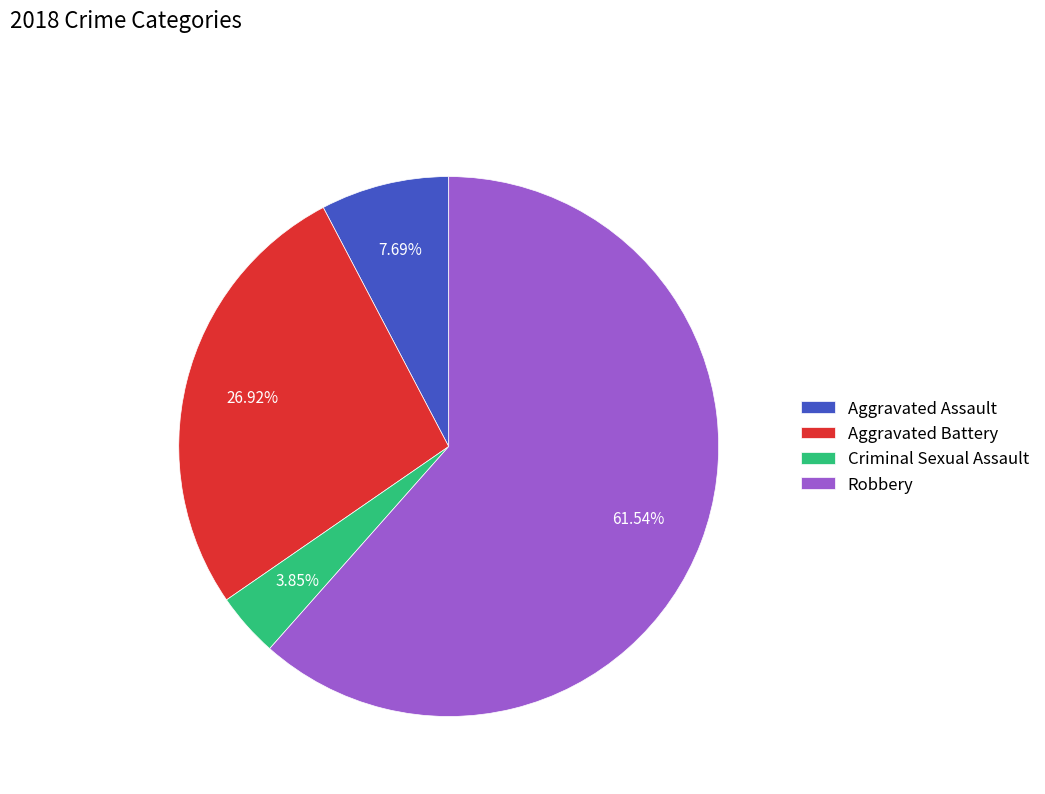

Is it true that Criminal Sexual Assault is 11% of the pie?

False